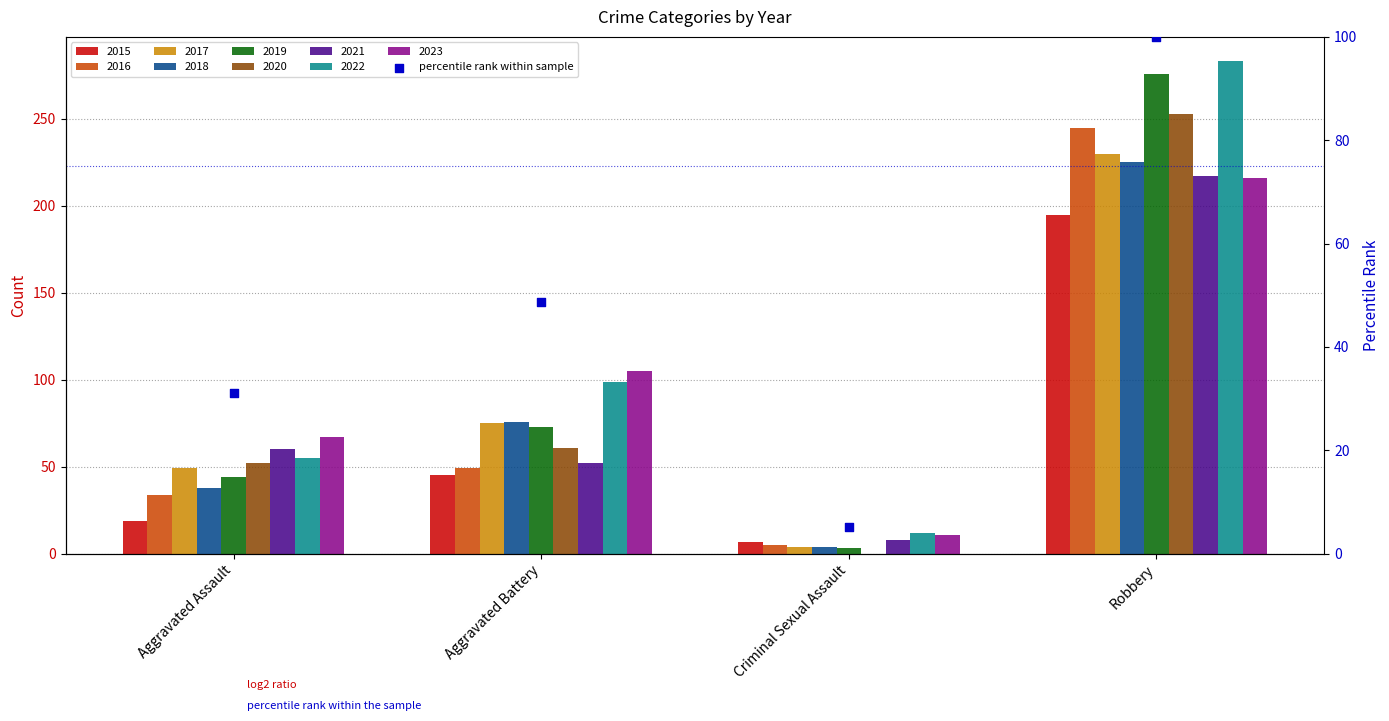

Between Aggravated Assault and Aggravated Battery, which is larger?

Aggravated Battery